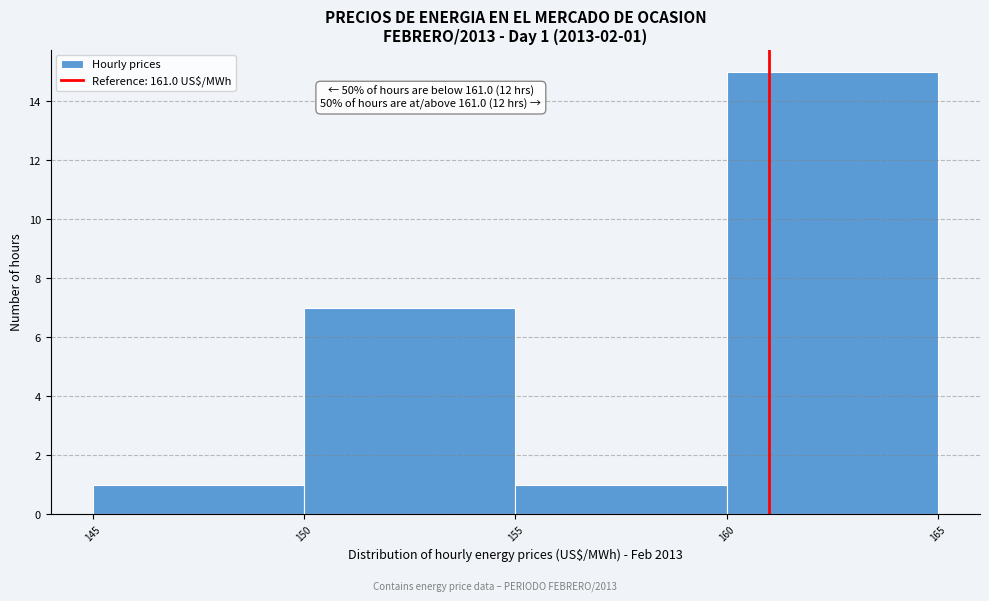

Which range on the x-axis has the tallest bar?

160 to 165